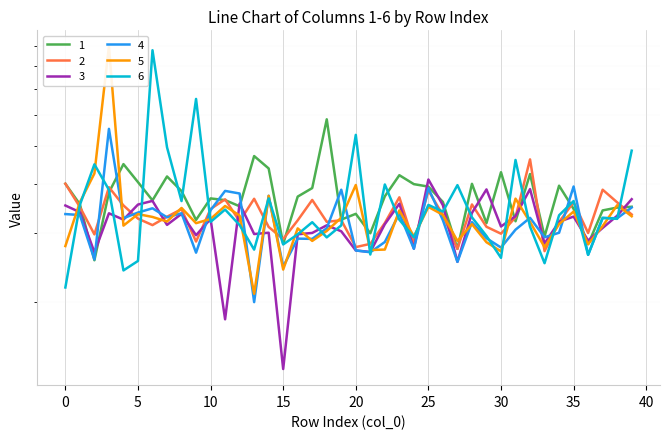

How many times do 4 and 6 cross each other?

21